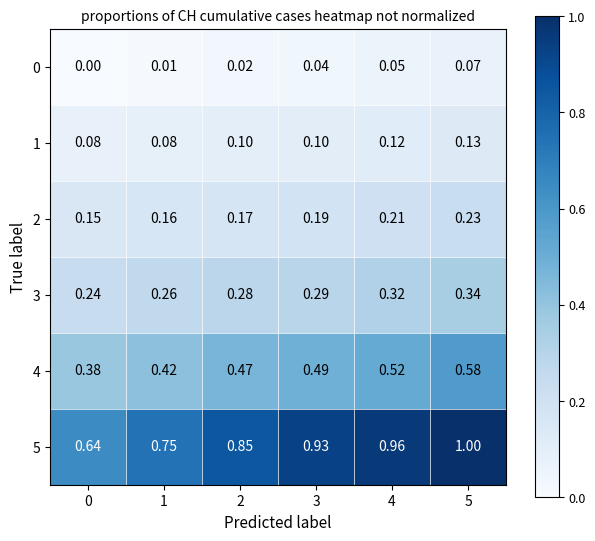

Is the value of 2 at 1 greater than the value of 4 at 3?

No